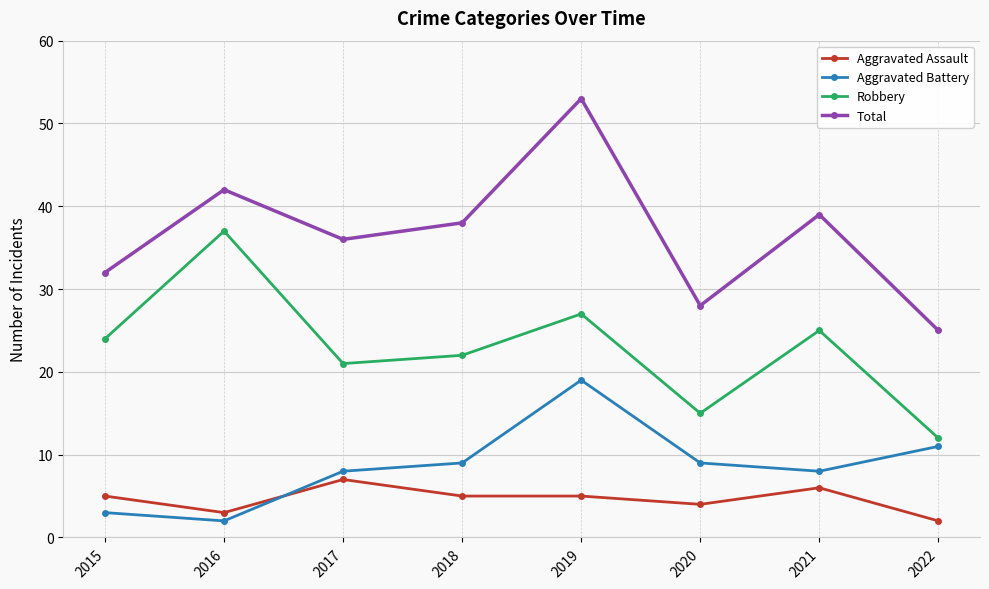

Where is Aggravated Assault nearest to the value 4?

2020